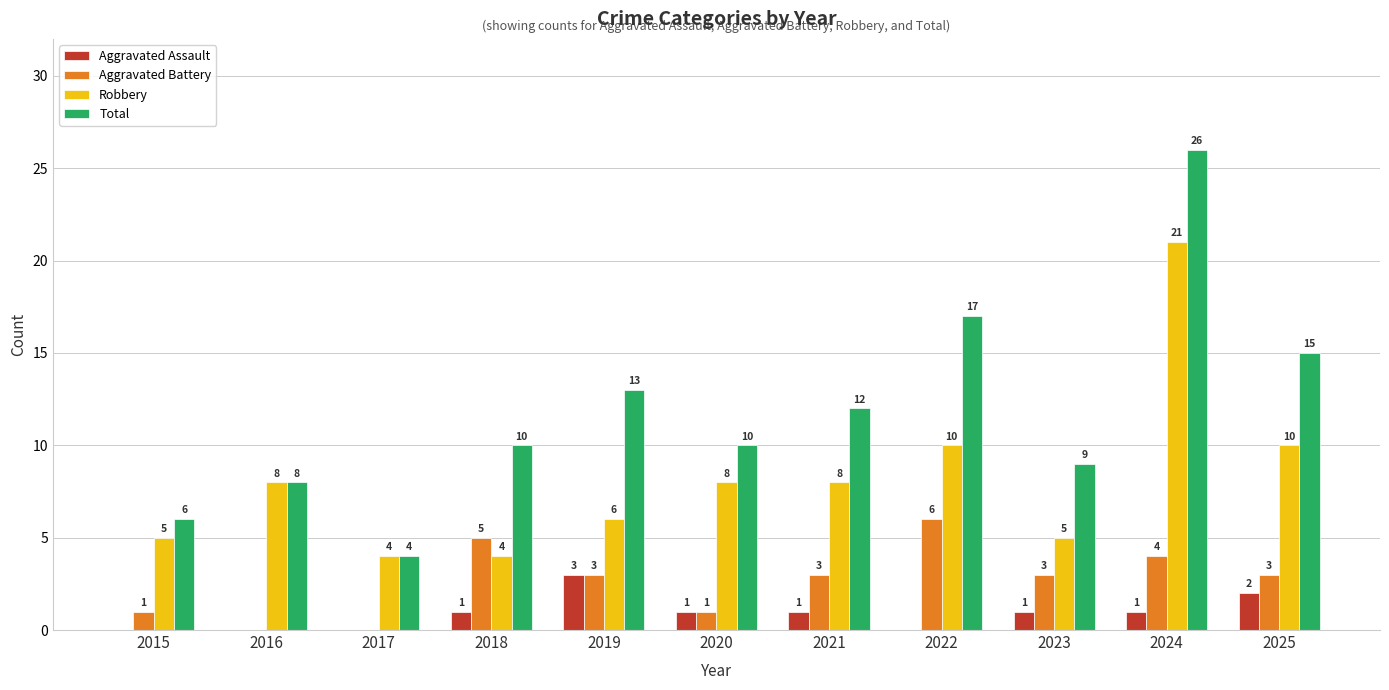

Which series has the largest total across all categories?

Total